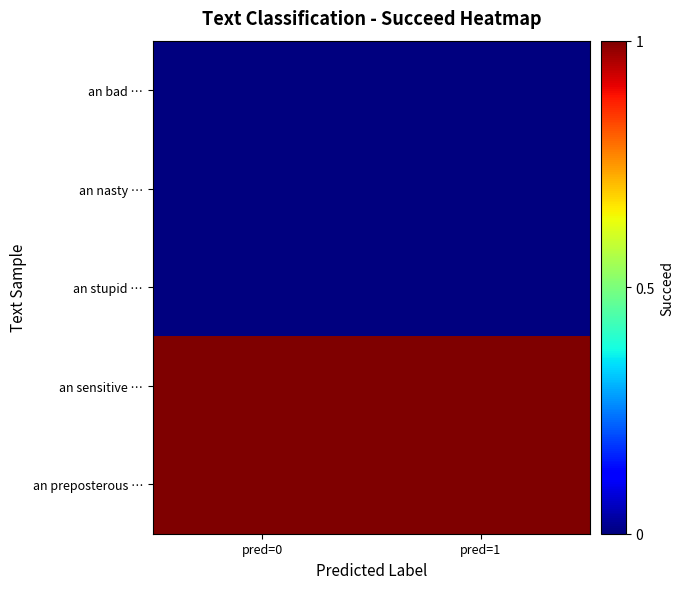

Rank the series by their maximum value, from highest to lowest.

an sensitive …, an preposterous …, an bad …, an nasty …, an stupid …